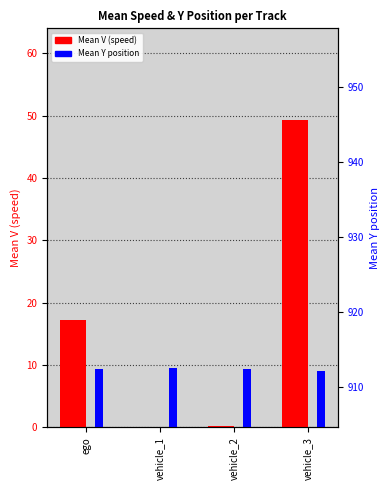

What is the sum of the Mean Y (scaled) values at vehicle_1 and ego?

18.8